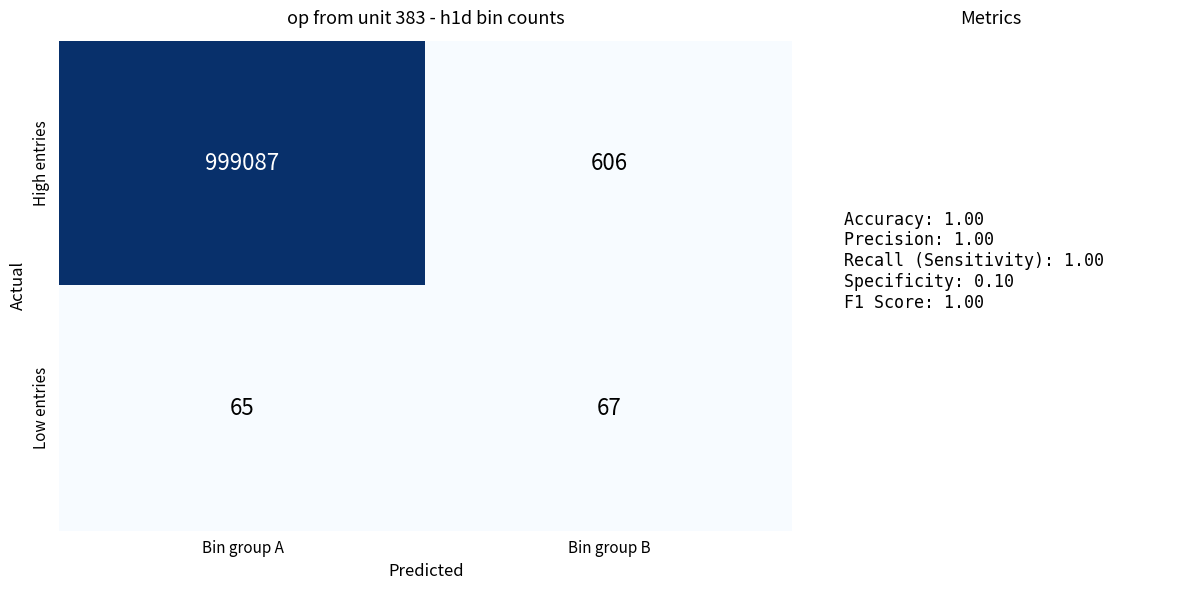

True or false: Low entries has a value of 111 at Bin group B.

False